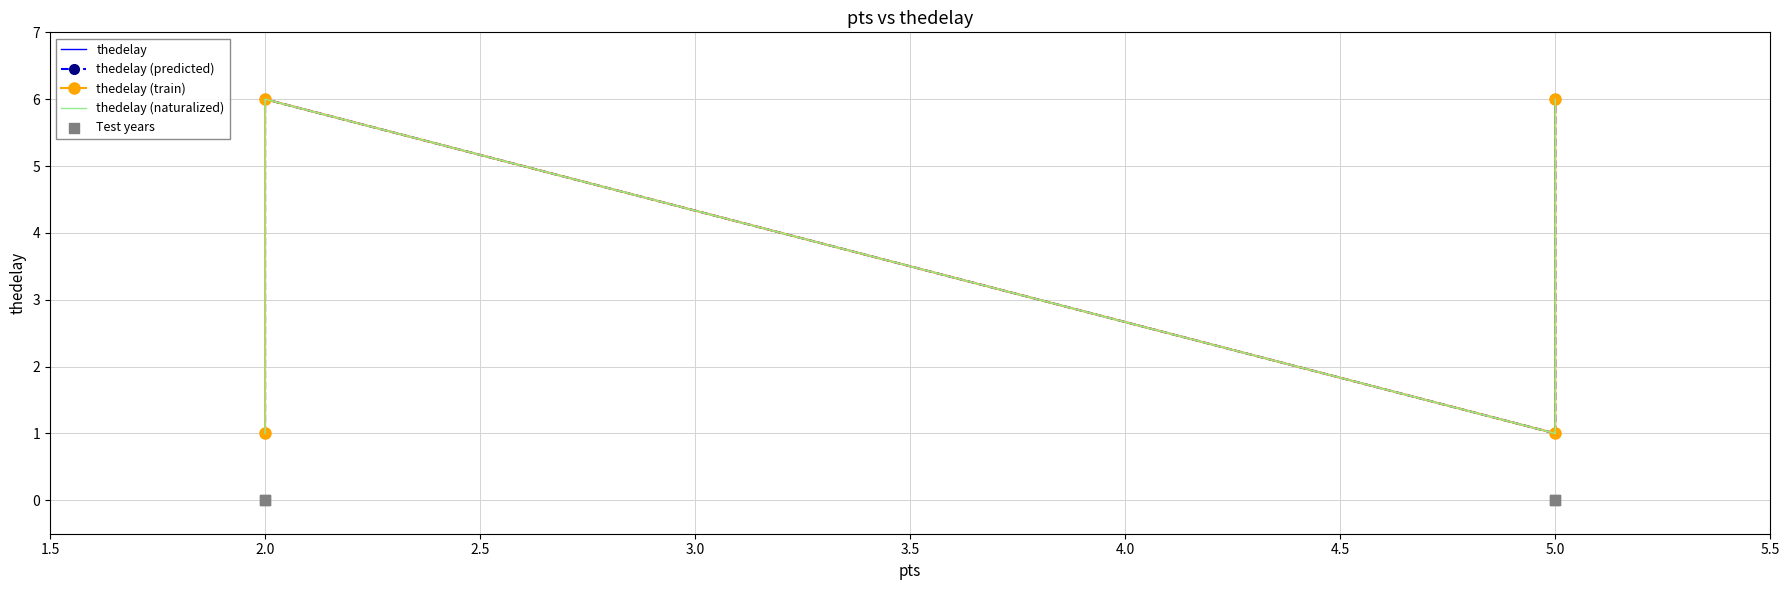

What are all the series names shown in the legend?

thedelay, thedelay (predicted), thedelay (train), thedelay (naturalized), Test years